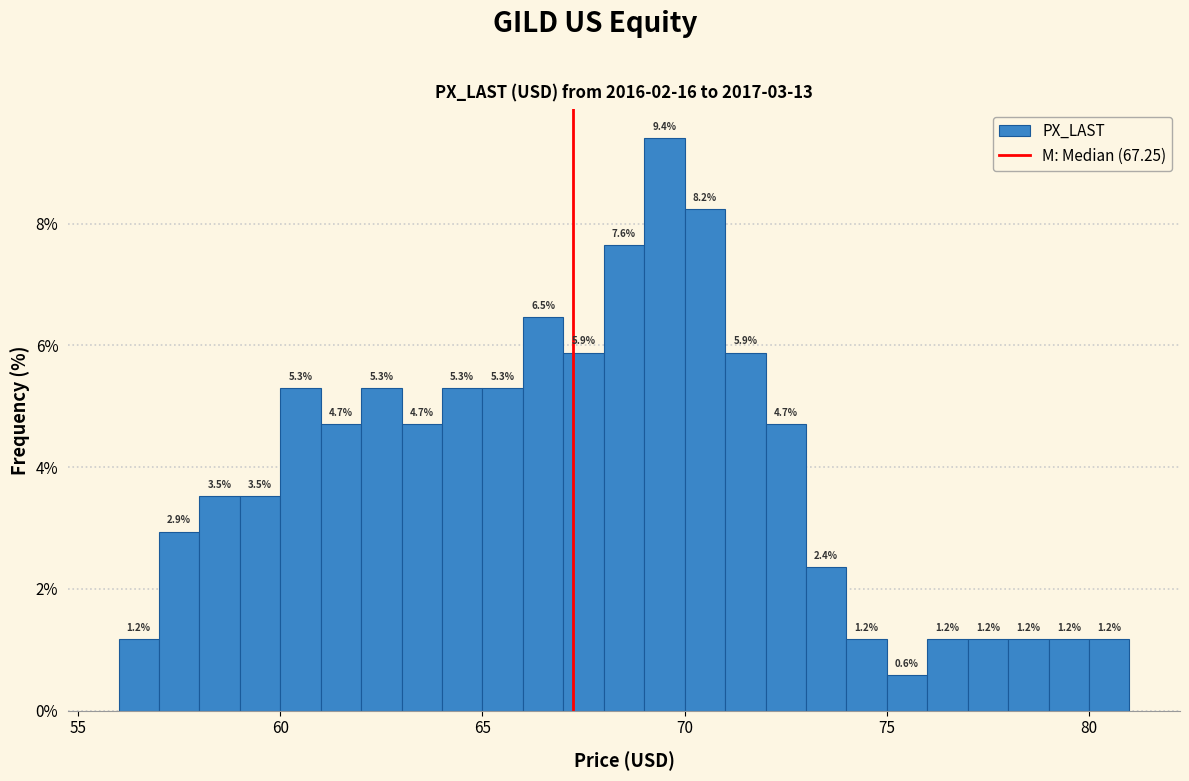

Read against the x-axis, roughly where is the centre of the tallest bar?

69.5